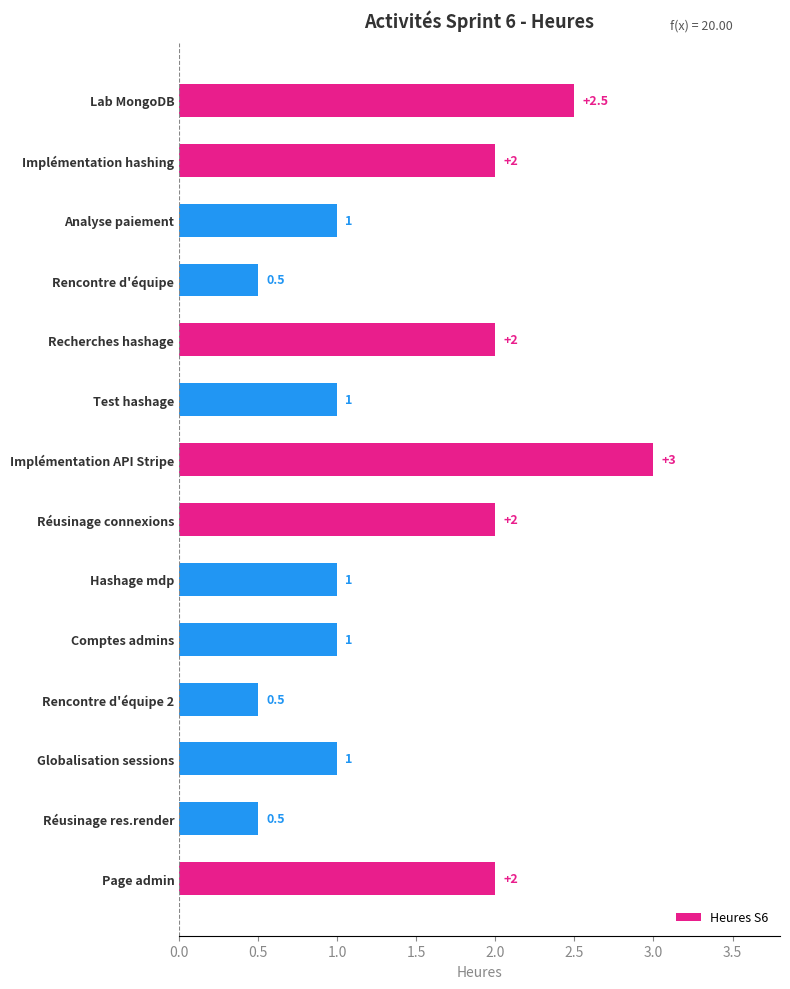

Reading top to bottom, what are all the values shown in this chart?

2.5	2.0	1.0	0.5	2.0	1.0	3.0	2.0	1.0	1.0	0.5	1.0	0.5	2.0